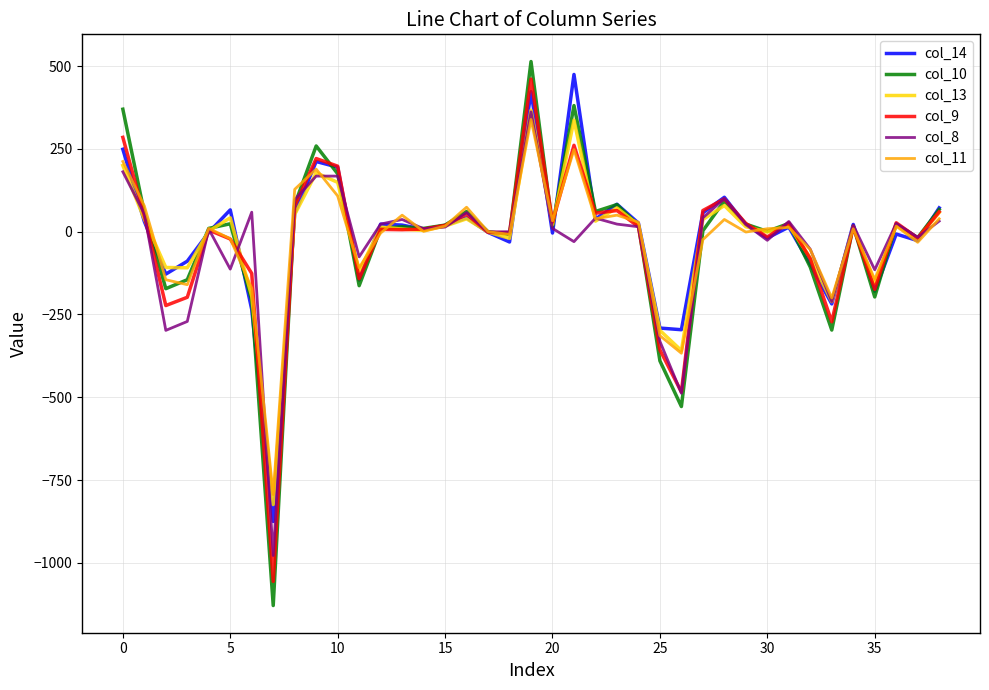

What is the lowest value of the col_10 series?

-1129